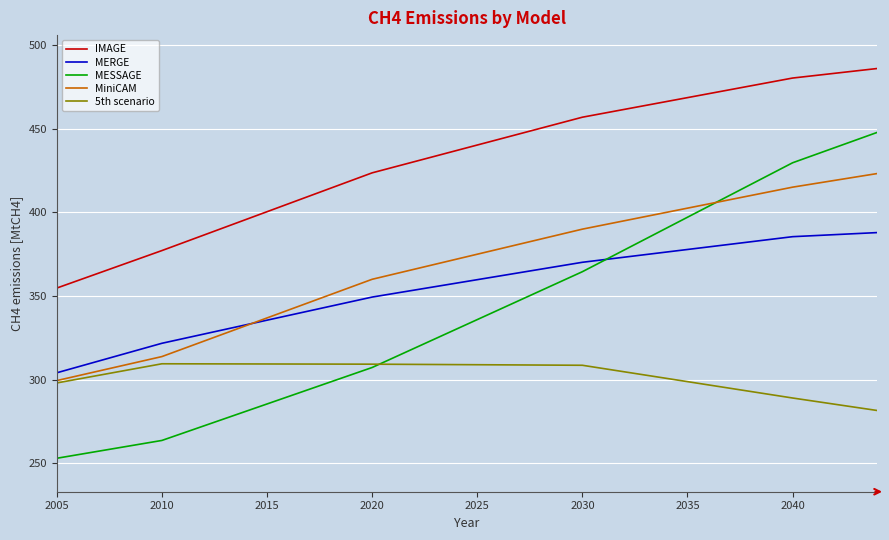

True or false: MiniCAM and IMAGE cross at least once.

False